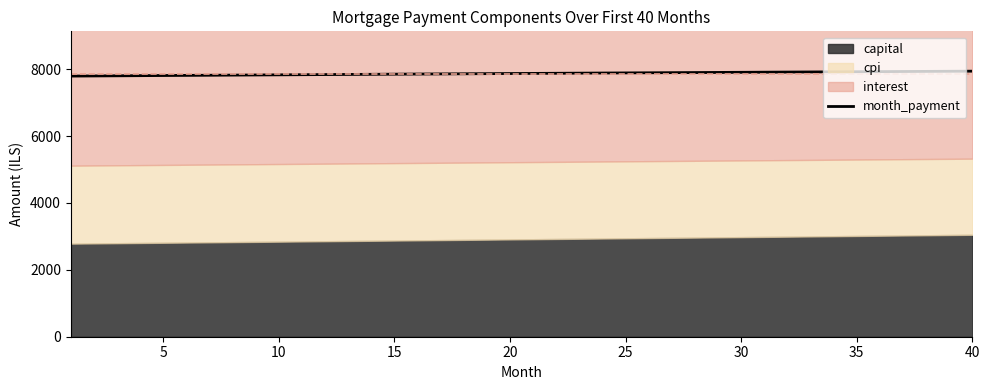

What is the maximum value shown in the chart?

7943.1